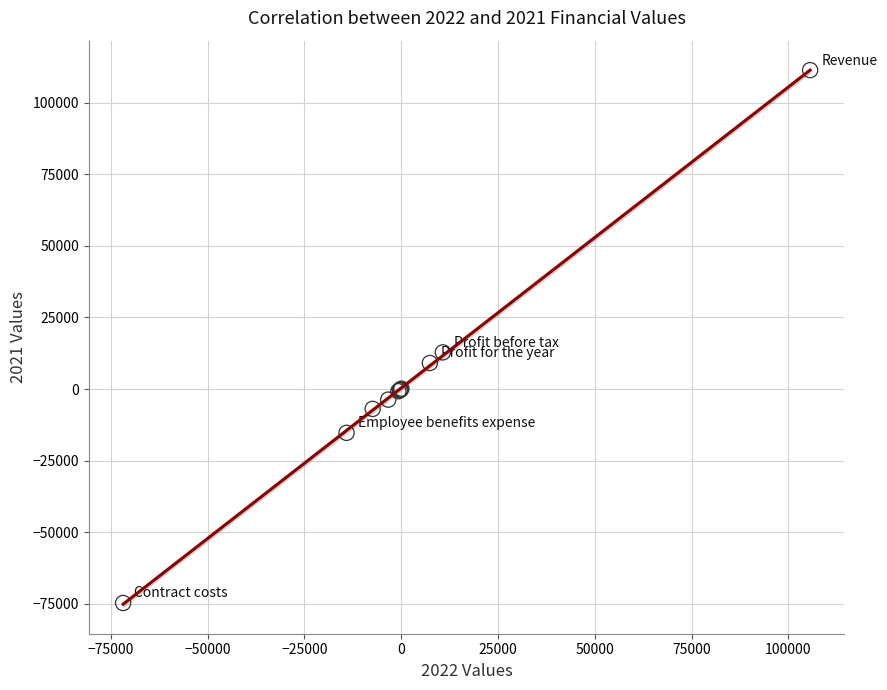

What Y value in the scatter plot is closest to 18320?

12802